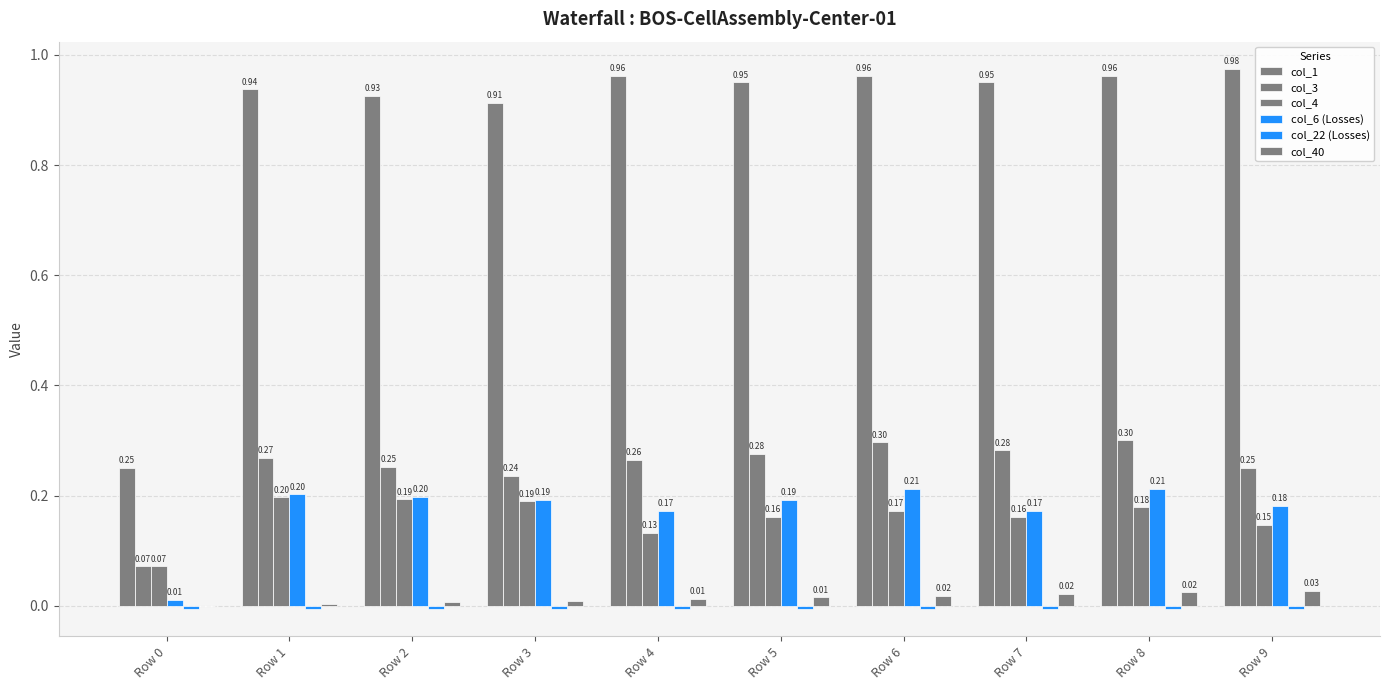

Are the bars grouped side by side (vs. stacked)?

Yes